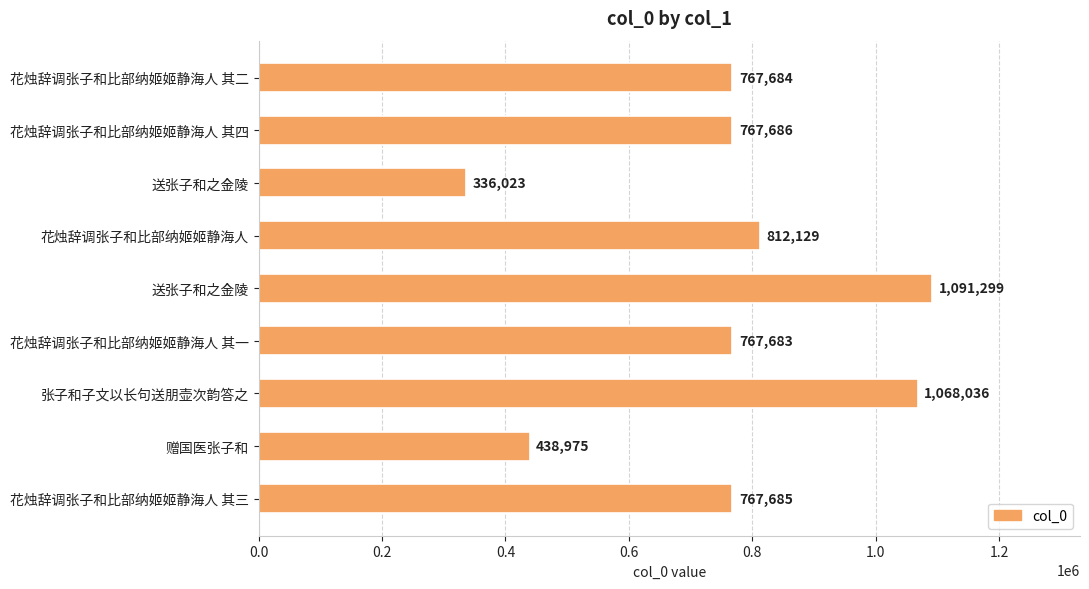

How many data points are less than 767685?

4